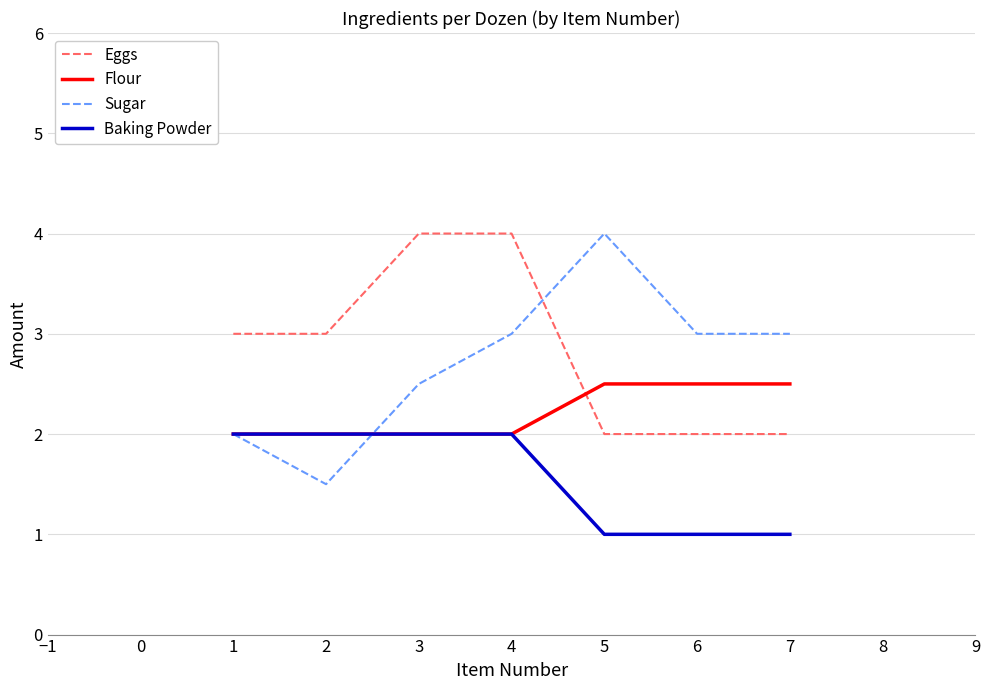

True or false: Eggs has a value of 2.0 at 5.

True